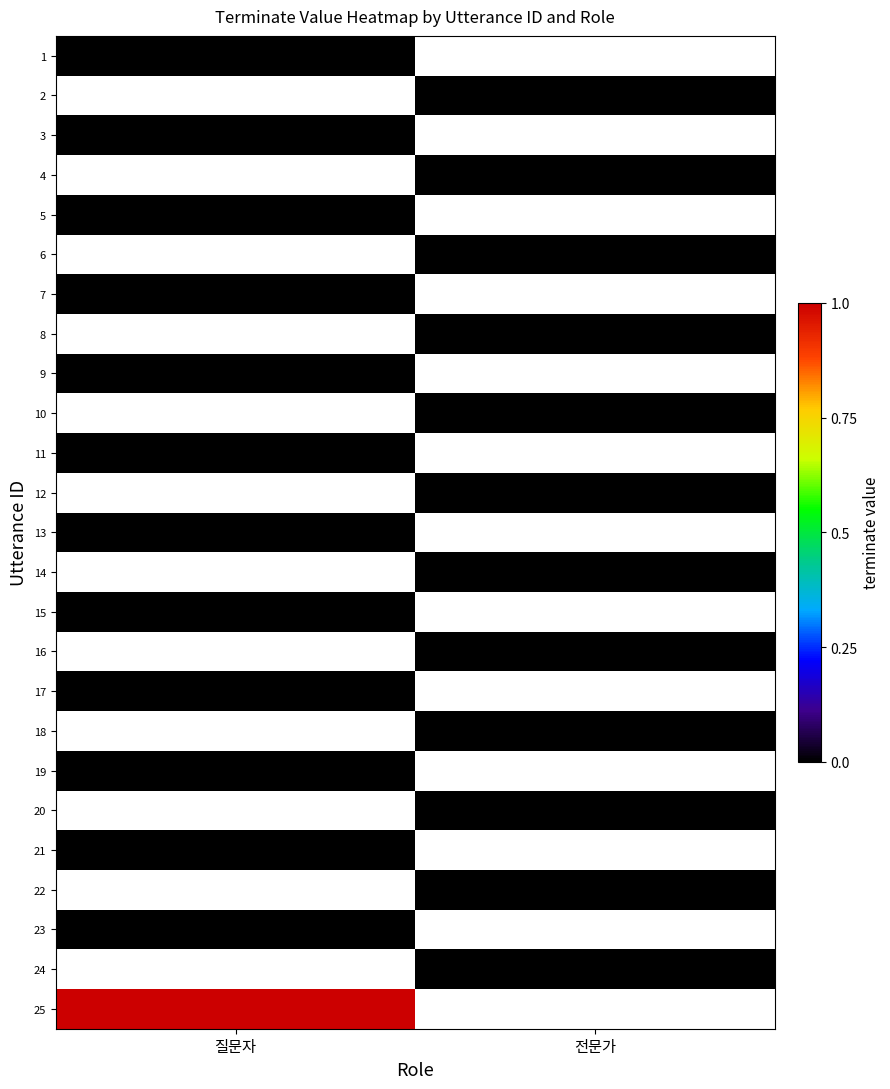

What is the spread (max minus min) of values at 질문자?

1.0